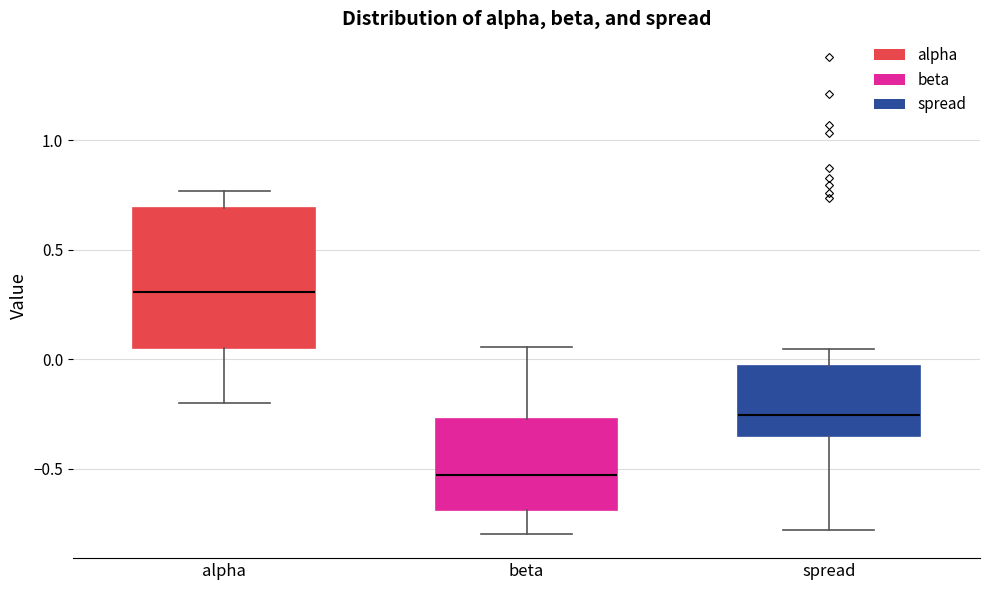

Where does the median line of the box for beta sit on the y-axis? The values are not printed on the chart, so give them approximately, as read against the axis.

-0.55